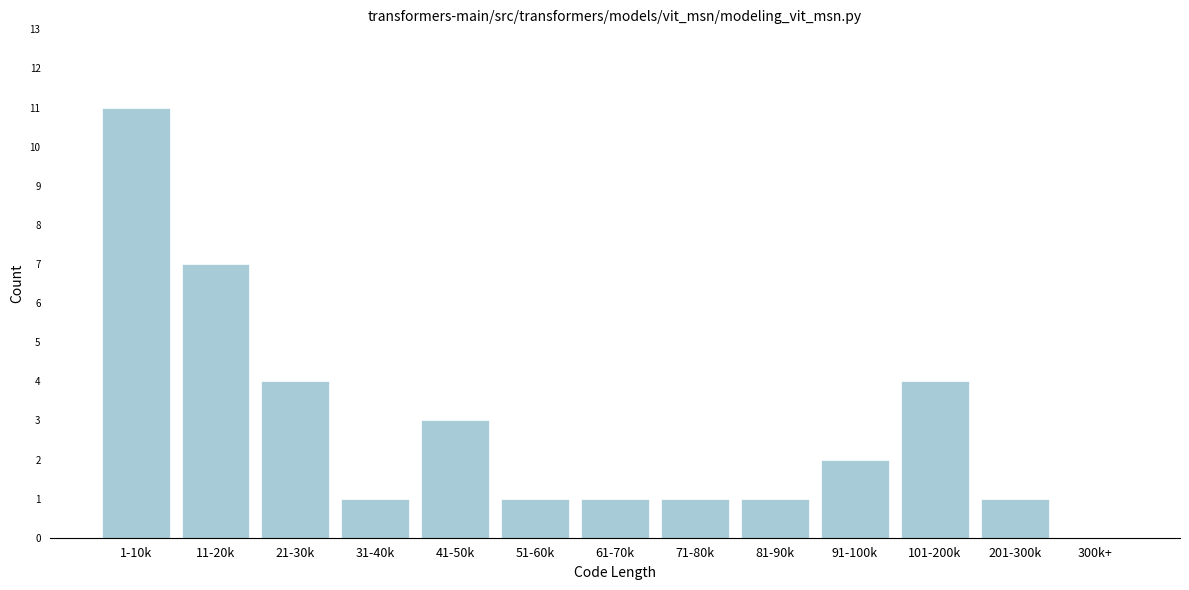

Reading right to left, transcribe all the data shown in this chart.

300k+=0	201-300k=1	101-200k=4	91-100k=2	81-90k=1	71-80k=1	61-70k=1	51-60k=1	41-50k=3	31-40k=1	21-30k=4	11-20k=7	1-10k=11